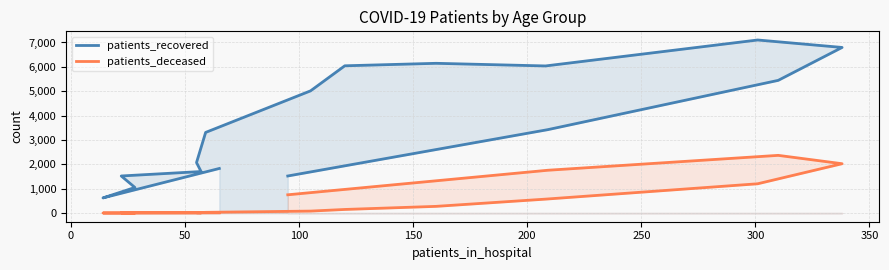

In patients_deceased, how many points are higher than both neighbors (excluding endpoints)?

2